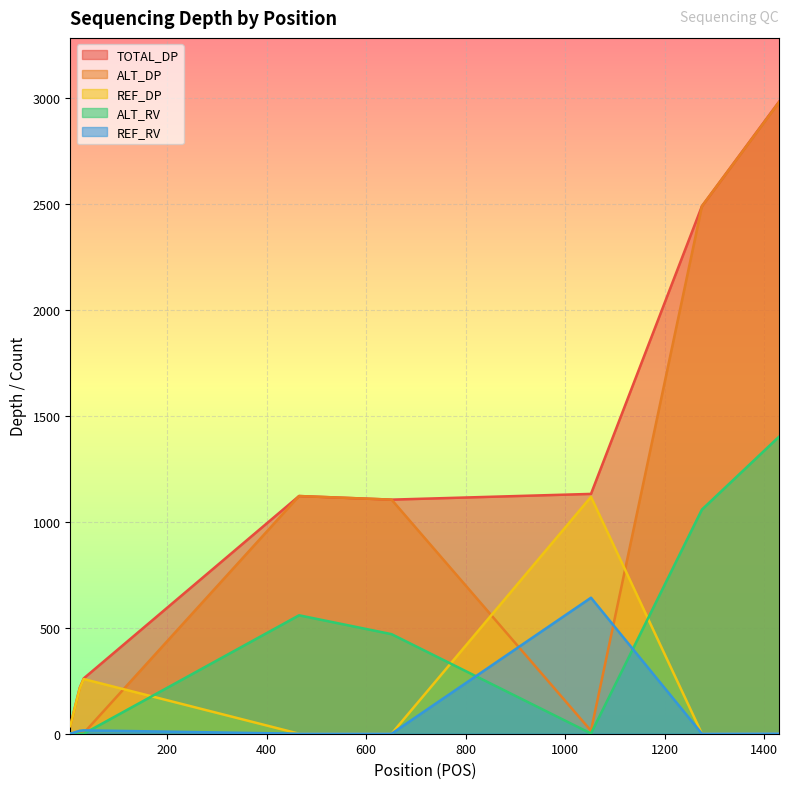

What is the difference between the maximum and second lowest values in the ALT_DP series?

2981